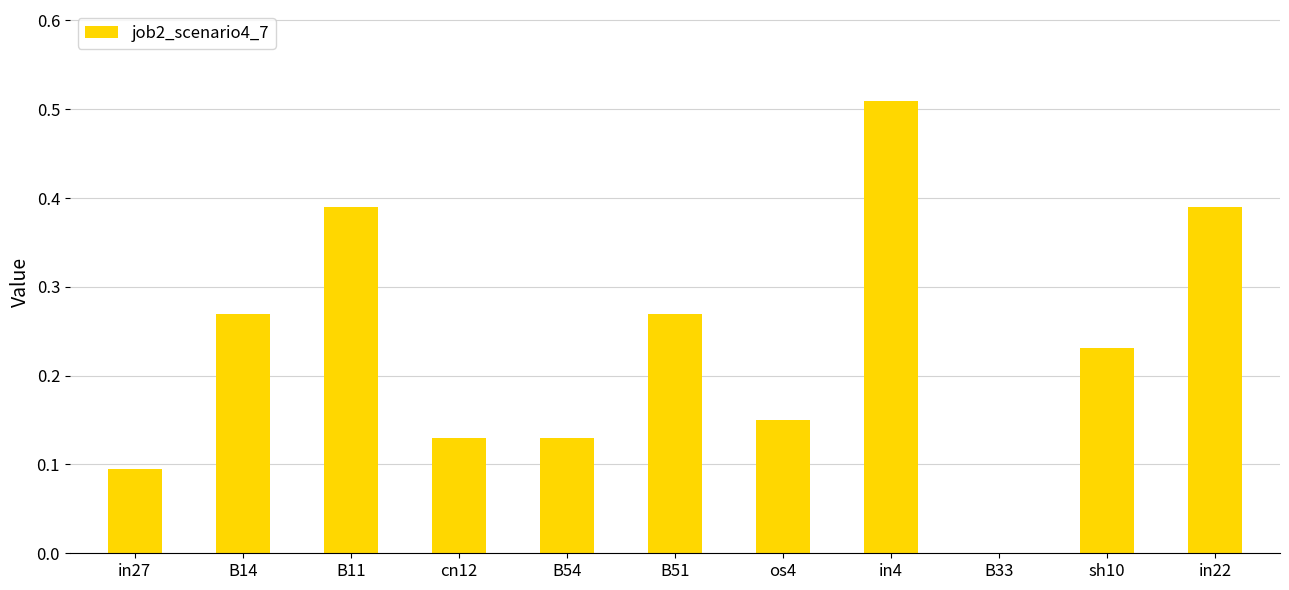

How many distinct data groups are displayed?

1